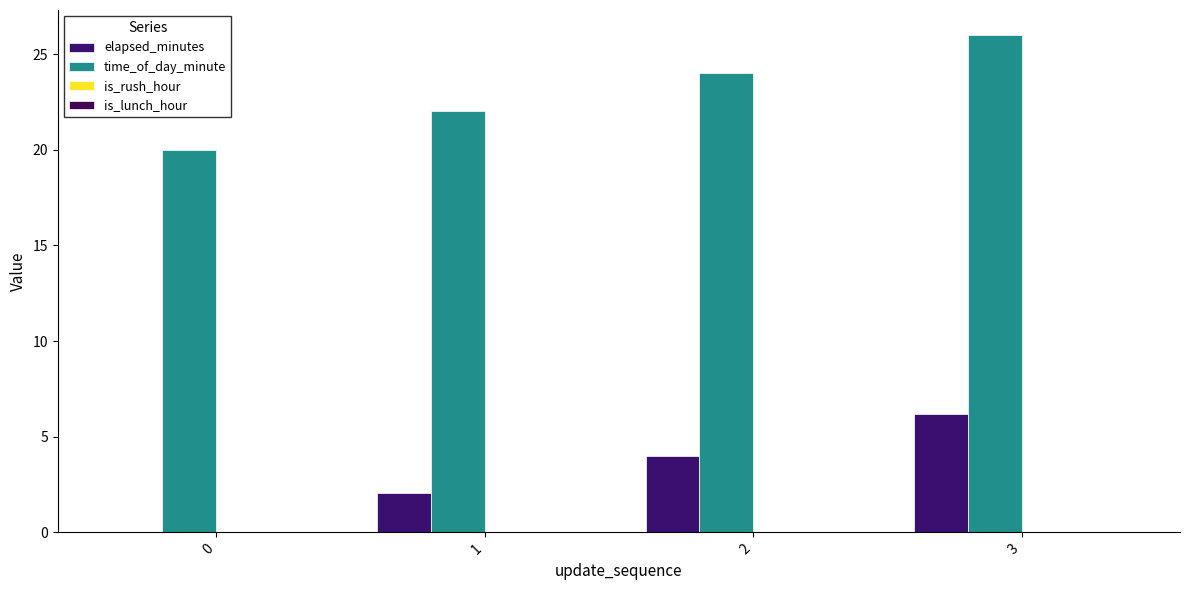

Which series has the largest total across all categories?

time_of_day_minute